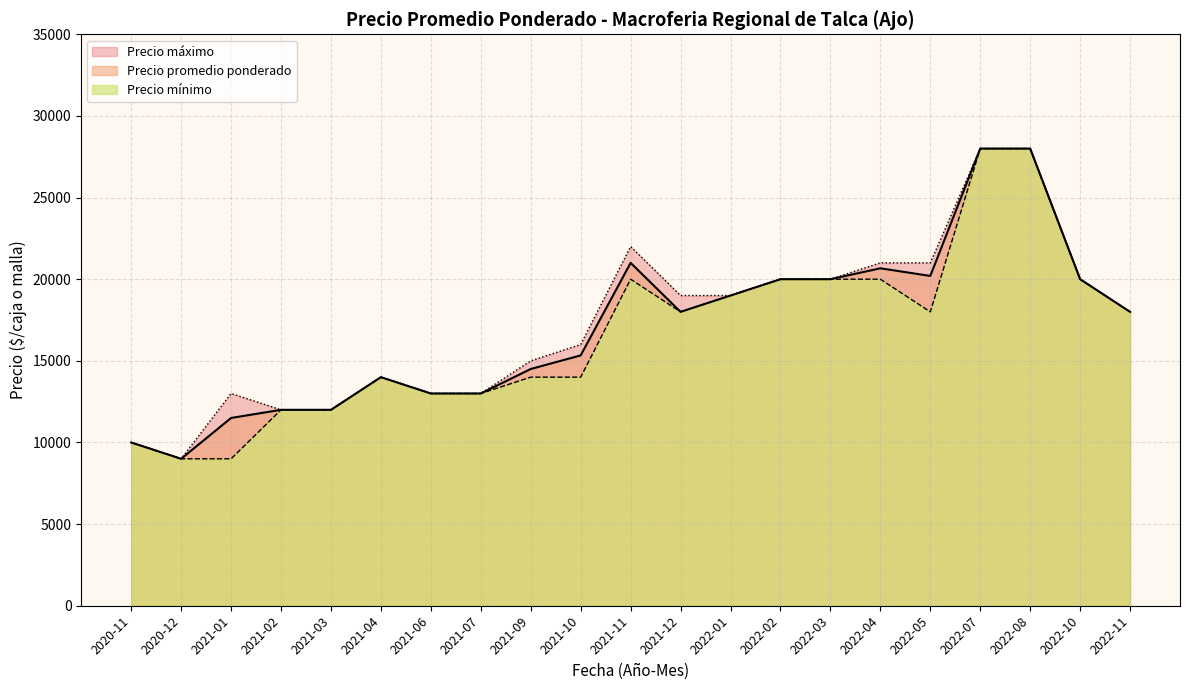

What is the maximum value for Precio promedio ponderado?

28000